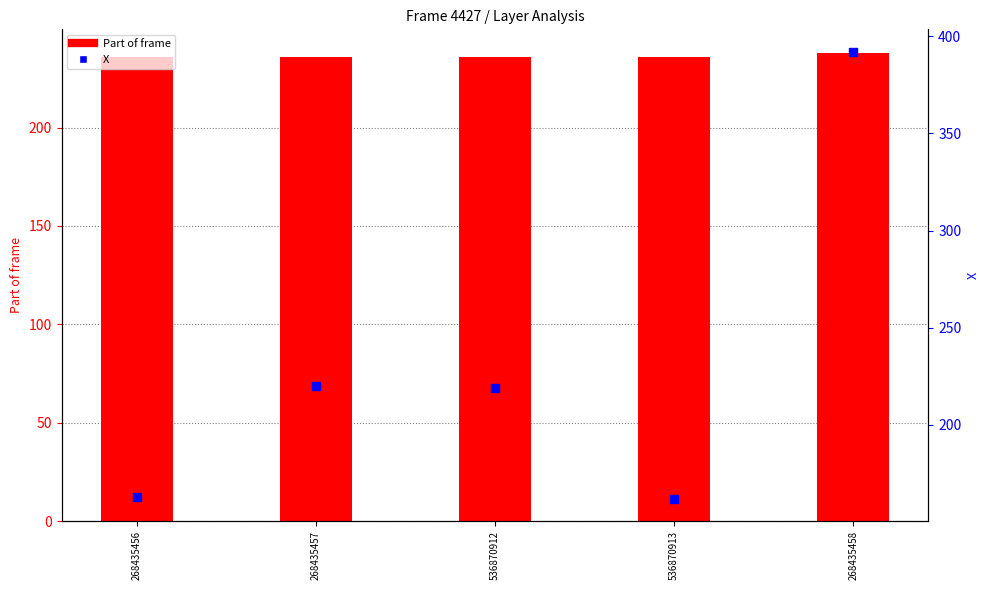

Which series reaches the maximum Y coordinate?

X